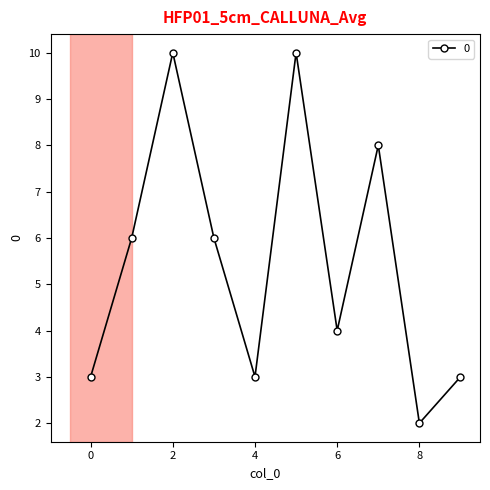

True or false: there are more than 0 points higher than both neighbors.

True